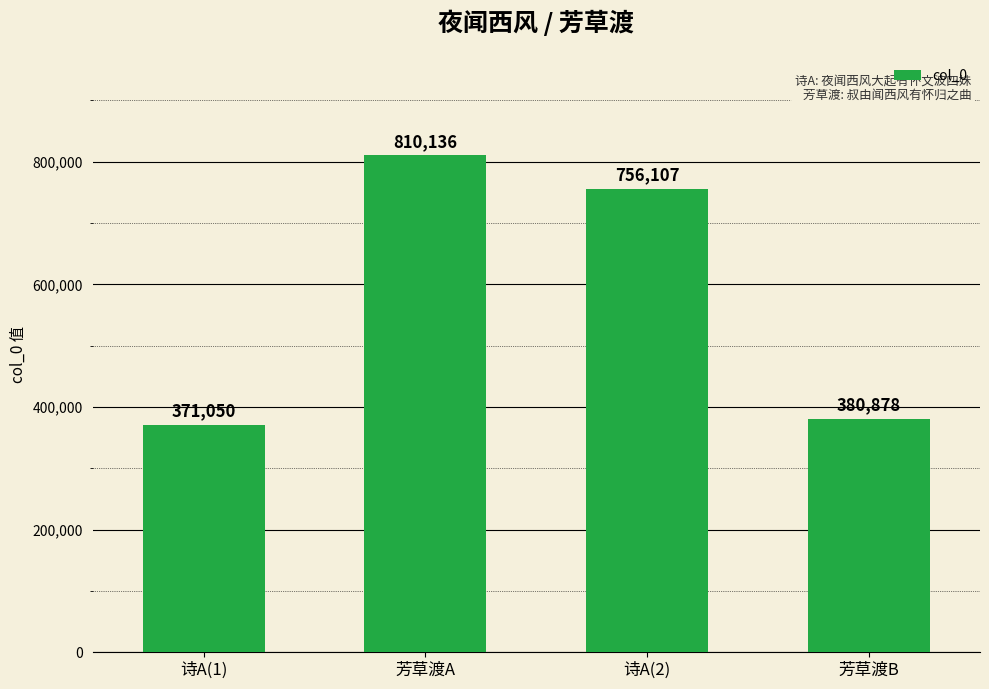

What is the label of the 1st bar from the left?

诗A(1)